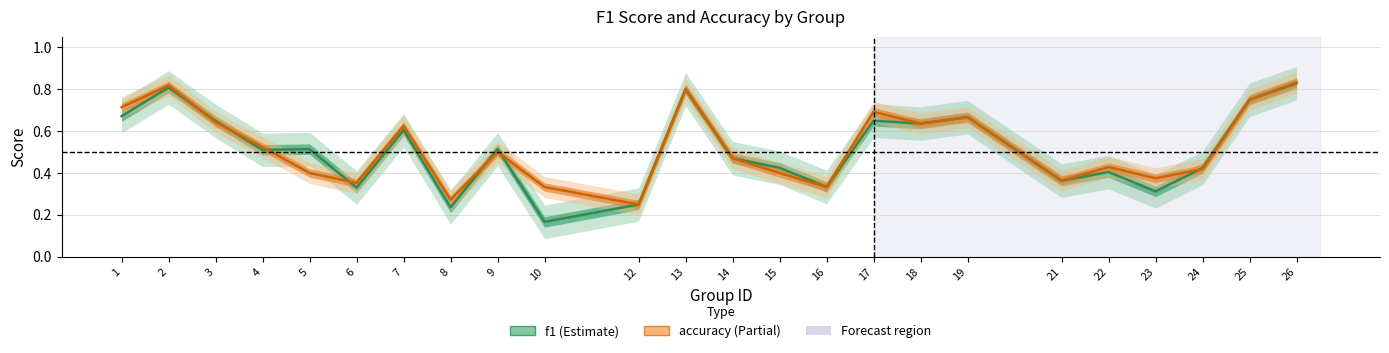

Reading left to right, transcribe all the data shown in this chart.

f1: 1=0.7	2=0.8	3=0.6	4=0.5	5=0.5	6=0.3	7=0.6	8=0.2	9=0.5	10=0.2	12=0.2	13=0.8	14=0.5	15=0.4	16=0.3	17=0.6	18=0.6	19=0.7	21=0.4	22=0.4	23=0.3	24=0.4	25=0.8	26=0.8
accuracy: 1=0.7	2=0.8	3=0.6	4=0.5	5=0.4	6=0.4	7=0.6	8=0.3	9=0.5	10=0.3	12=0.2	13=0.8	14=0.5	15=0.4	16=0.3	17=0.7	18=0.6	19=0.7	21=0.4	22=0.4	23=0.4	24=0.4	25=0.8	26=0.8